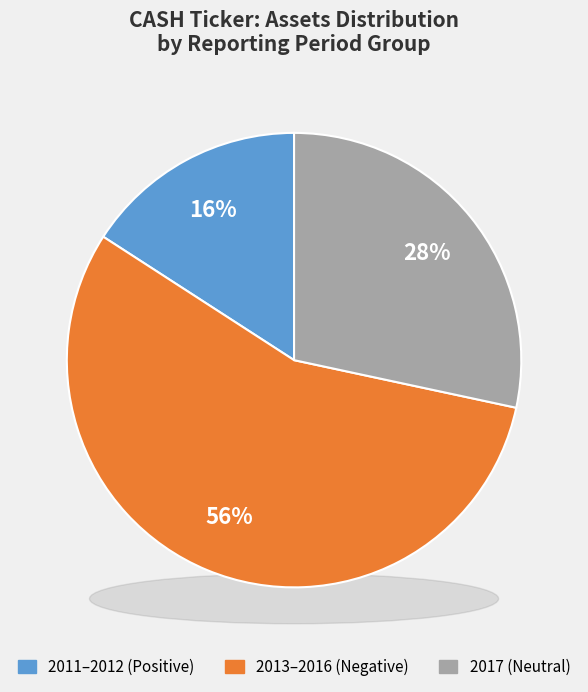

Is there any slice that represents more than half of the pie?

No